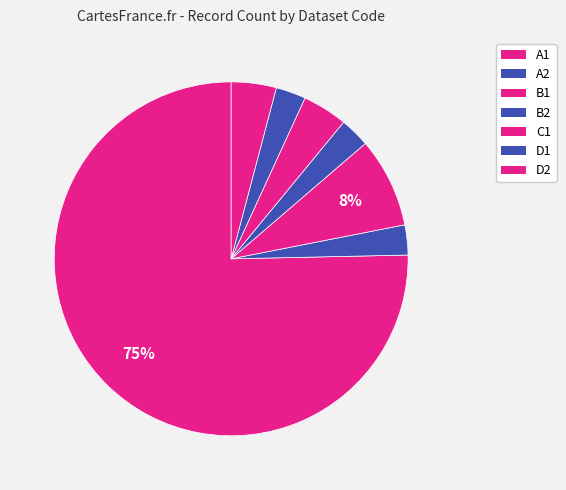

What percentage do B1 and B2 together represent?

11.0%